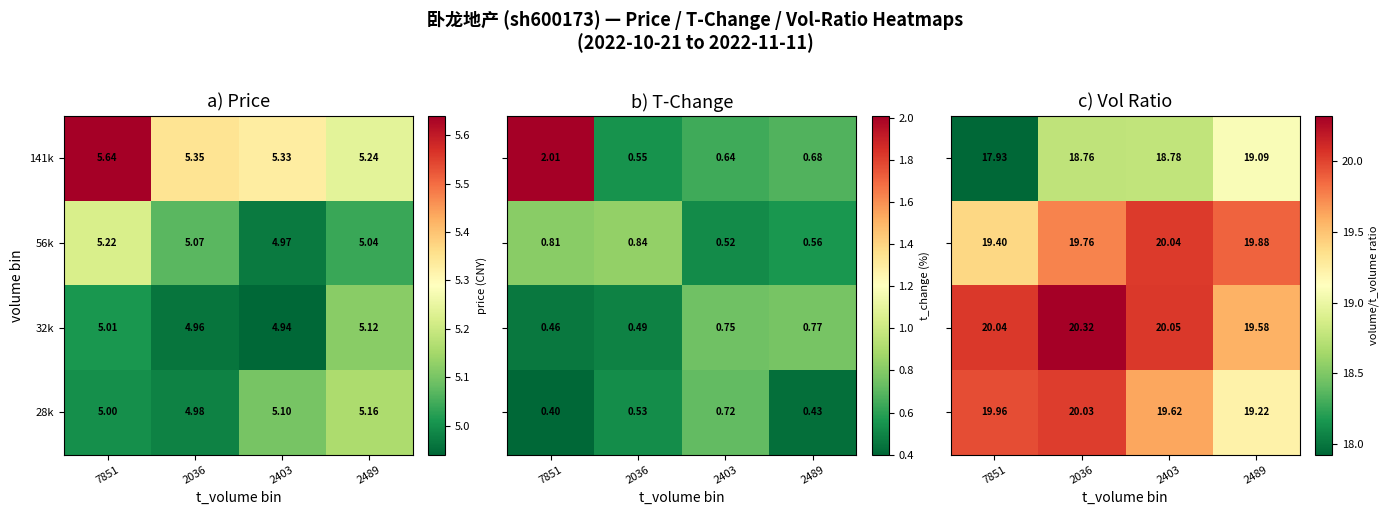

Is the value of 28k at 2036 greater than the value of 141k at 2036?

No